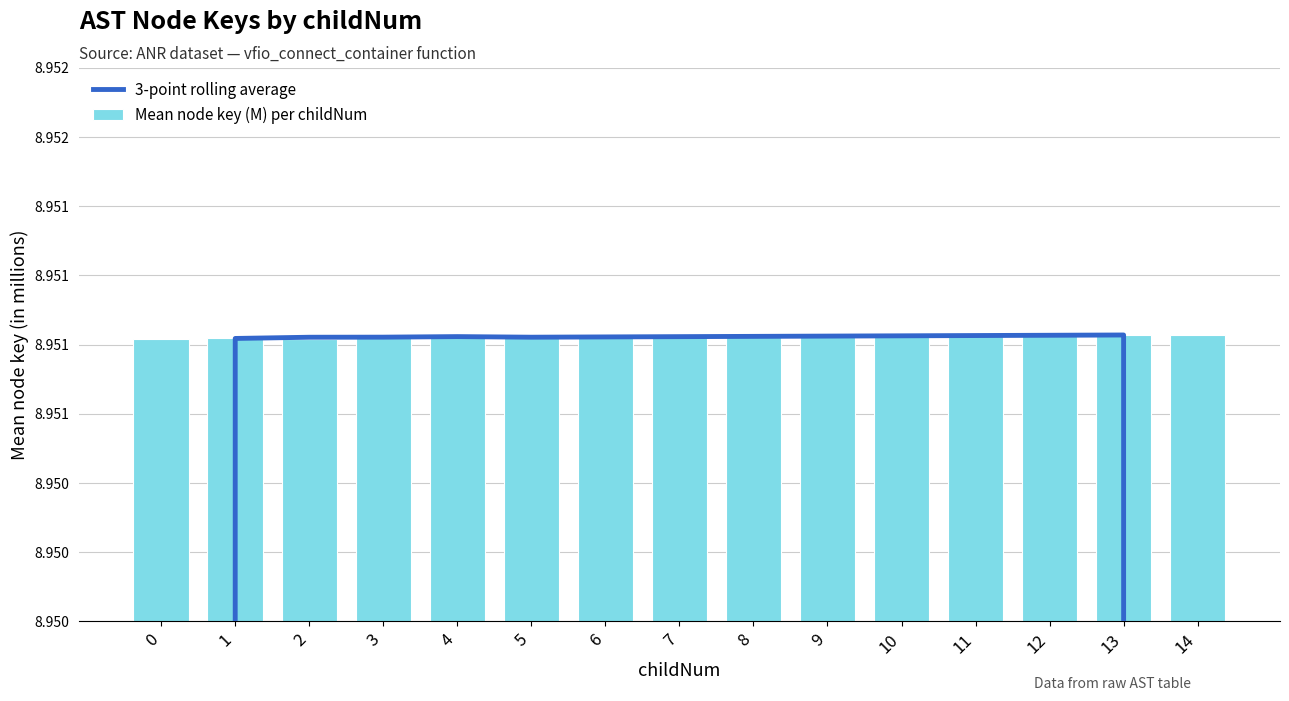

Is the value of Mean node key (M) per childNum at 9 greater than the value of 3-point rolling average at 13?

No